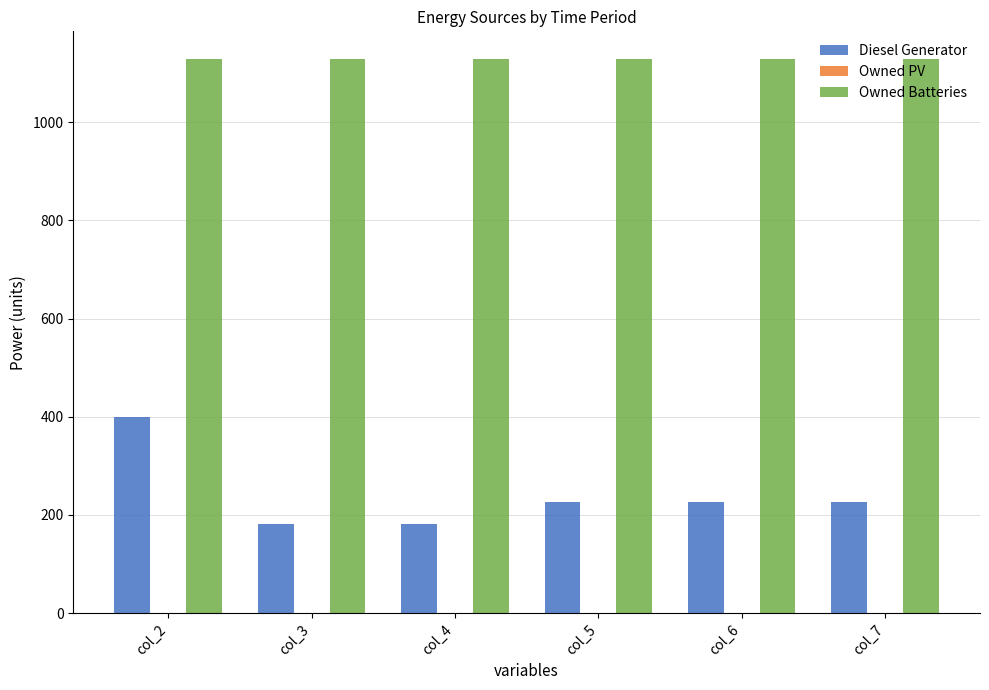

What is the spread (max minus min) of values at col_5?

903.0